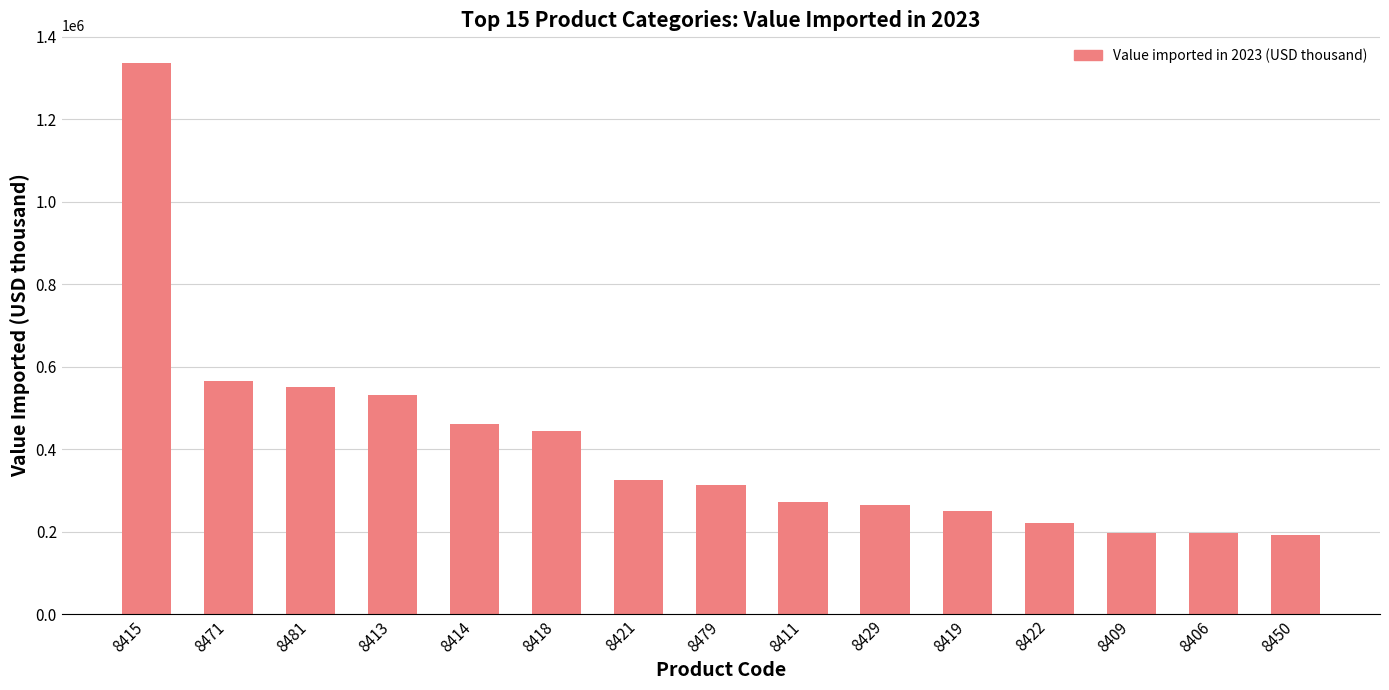

What is the change in value from 8481 to 8414?

-90977